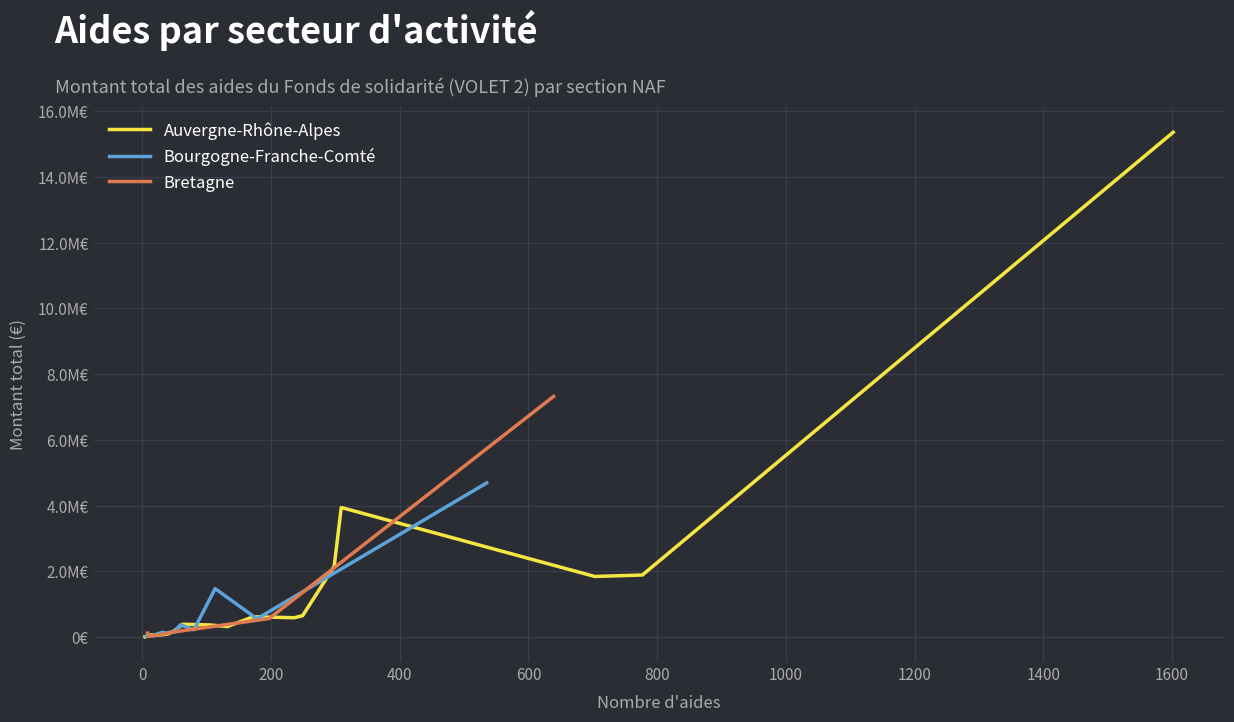

What is the value of the Auvergne-Rhône-Alpes point at the 3rd from the left?

69000.0